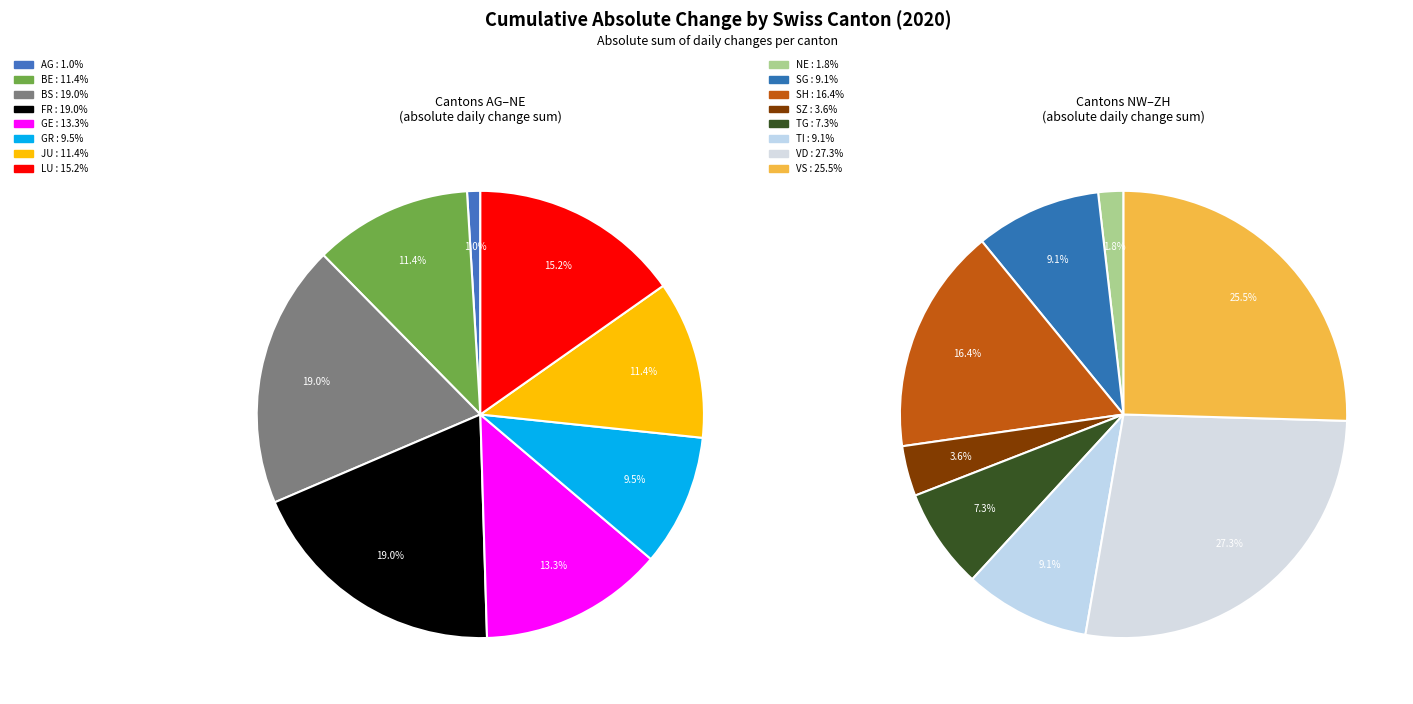

Does 18 represent more than half of the total?

No